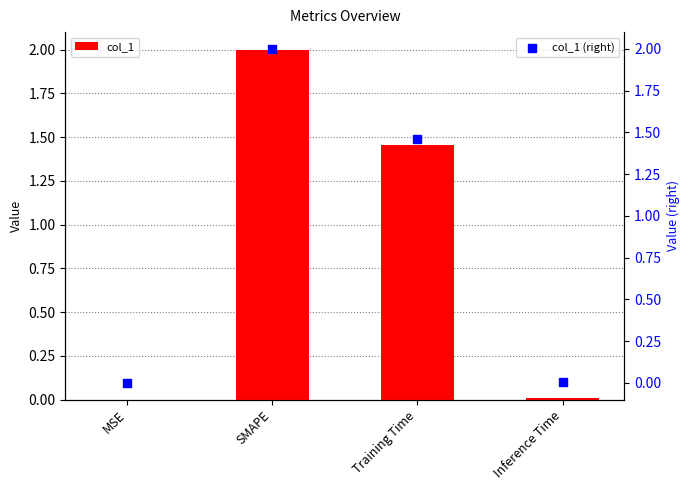

Which series contains the highest Y value?

col_1